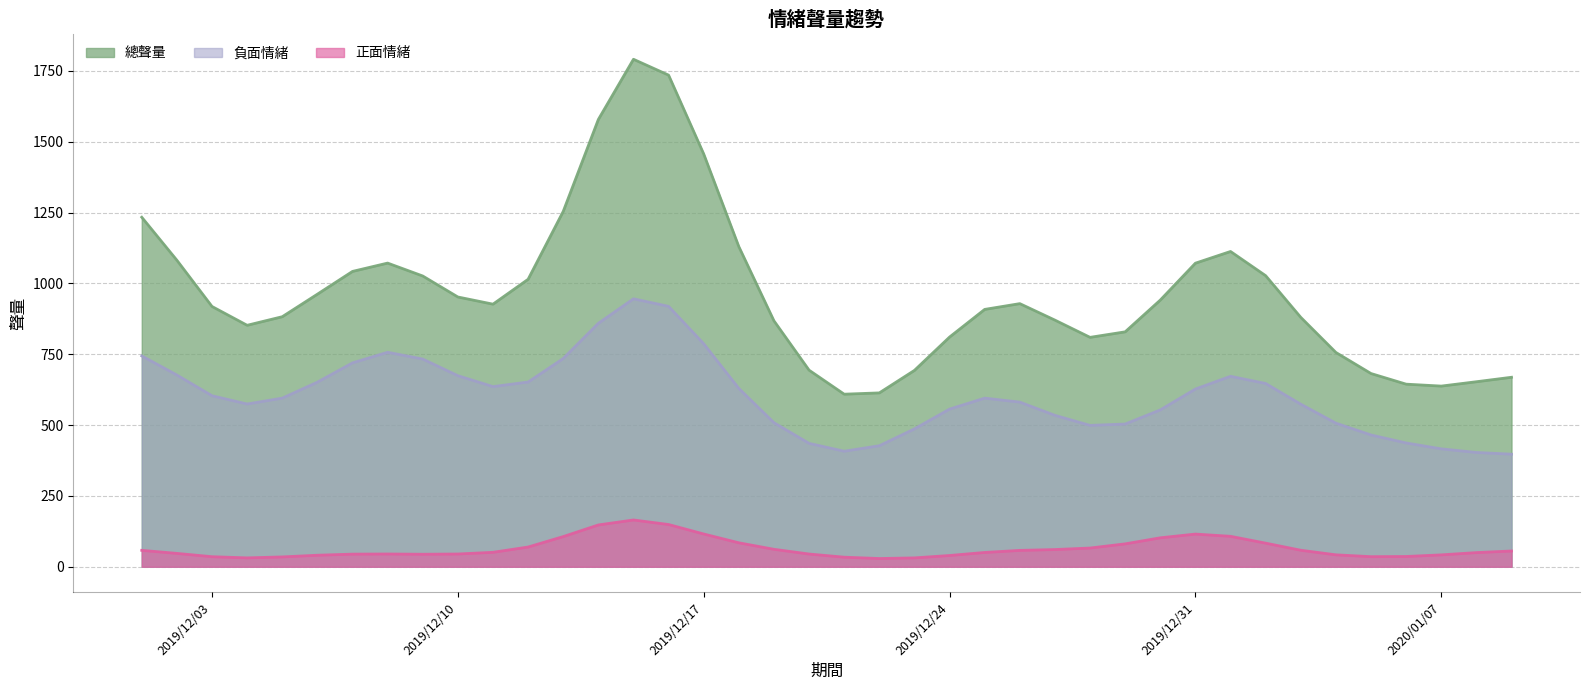

True or false: 總聲量 and 負面情緒 intersect in this chart.

False